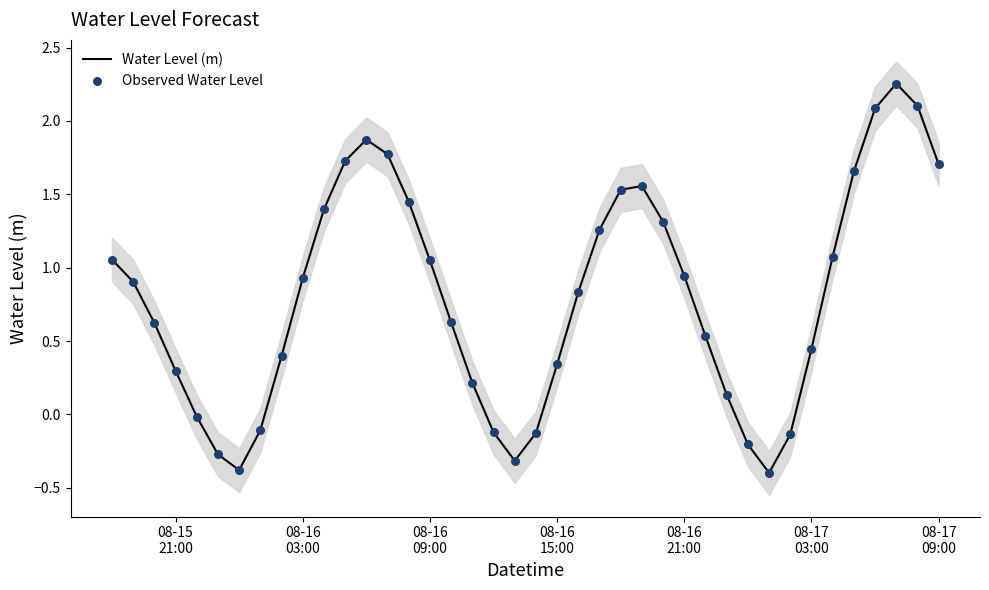

What is the minimum value for Water Level (m)?

-0.4